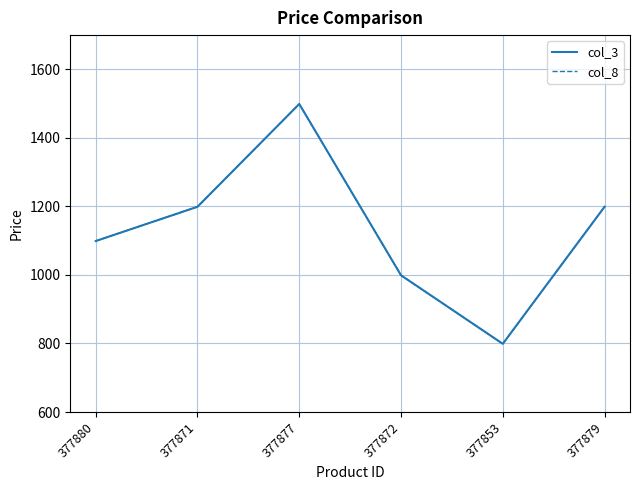

Does the chart display data point markers on the line(s)?

No